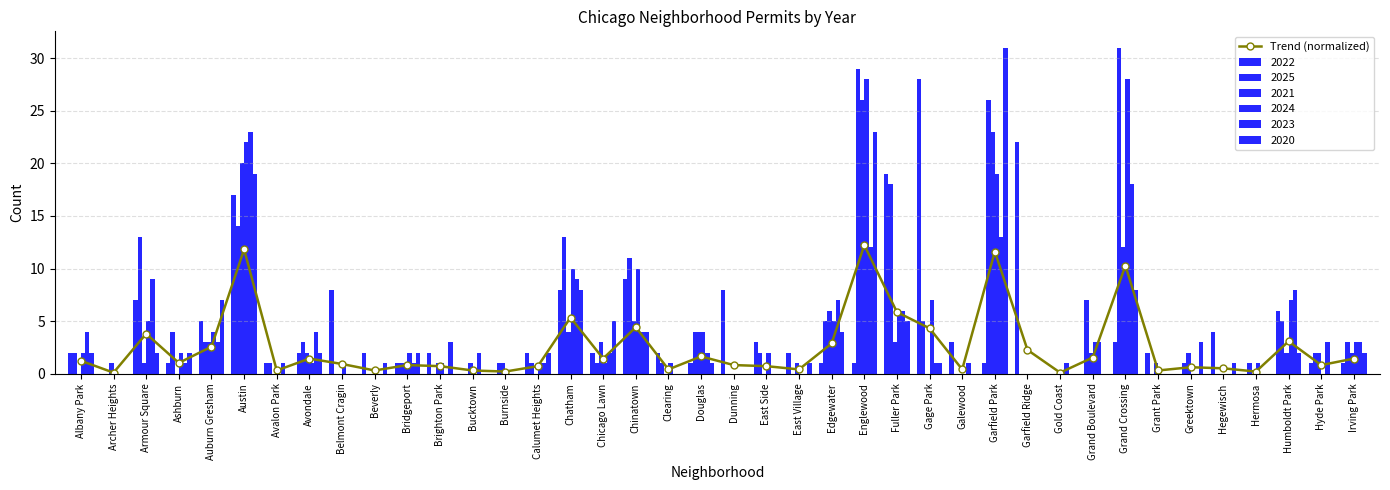

At which category does the chart reach its minimum across all series?

Archer Heights